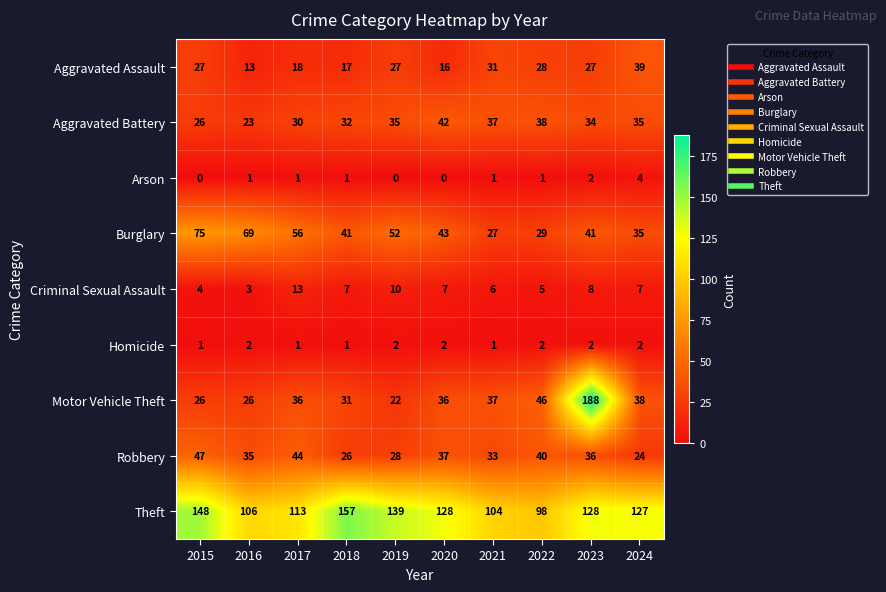

What is the spread (max minus min) of values at 2022?

97